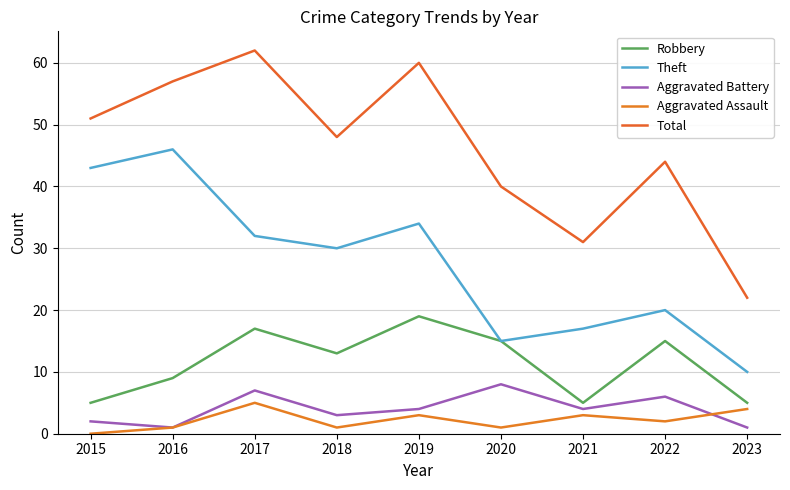

True or false: Theft has more than 2 points higher than both neighbors.

True